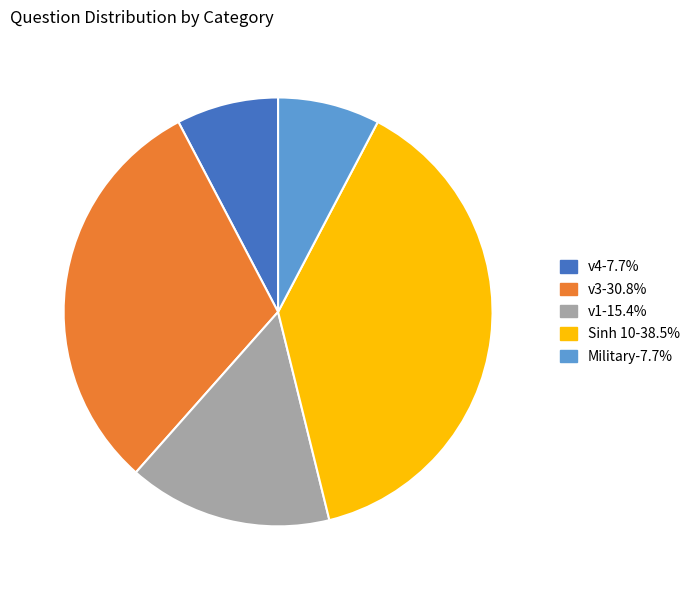

How many slices are in this pie chart?

5